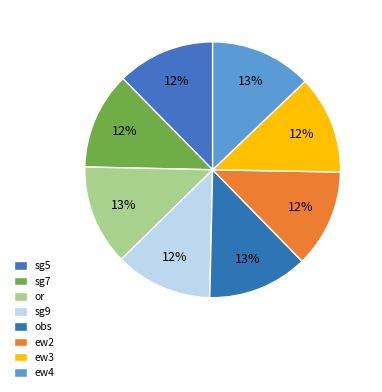

What percentage is the sg7 slice, to the nearest percent?

12%